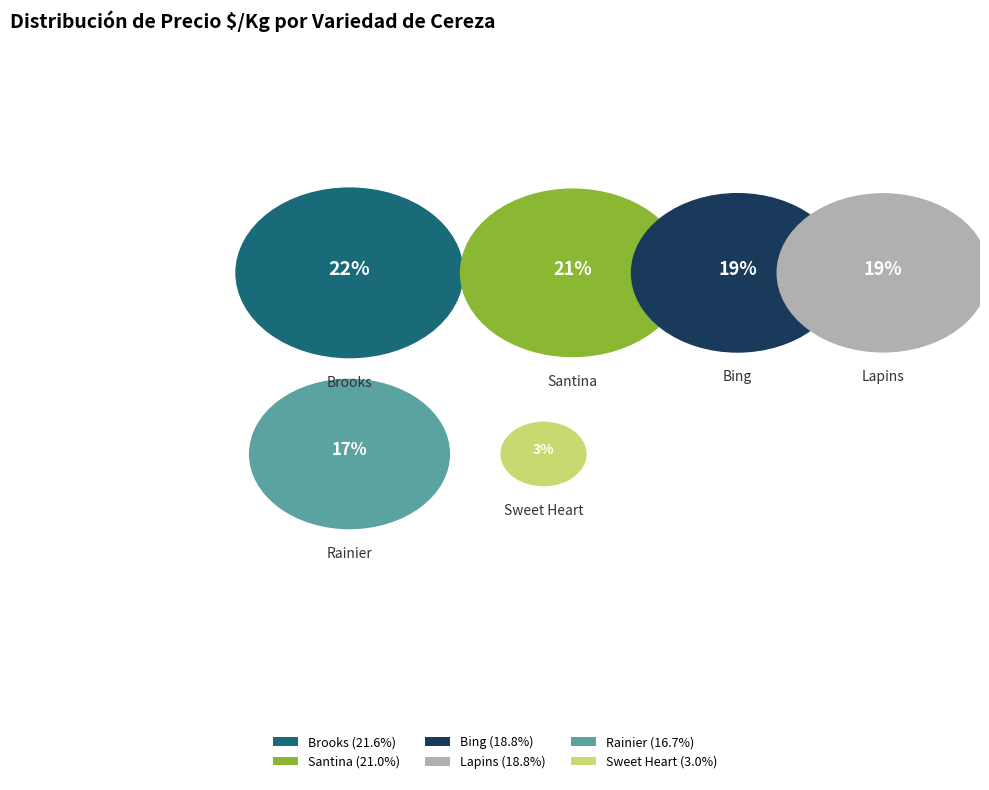

Do Bing and Lapins together represent more than half of the pie?

No